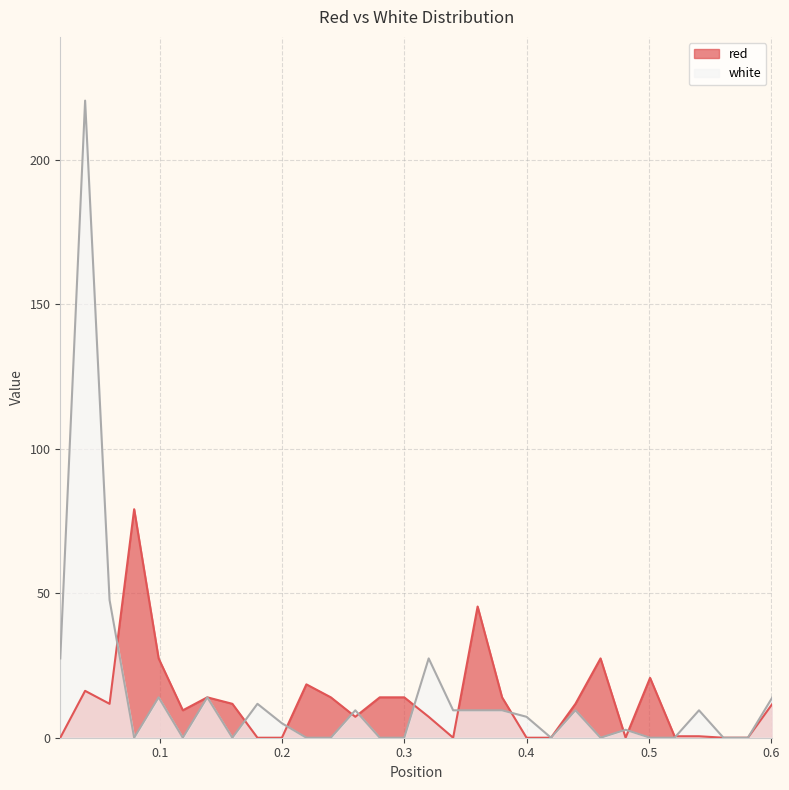

How many intersections are there between white and red?

11